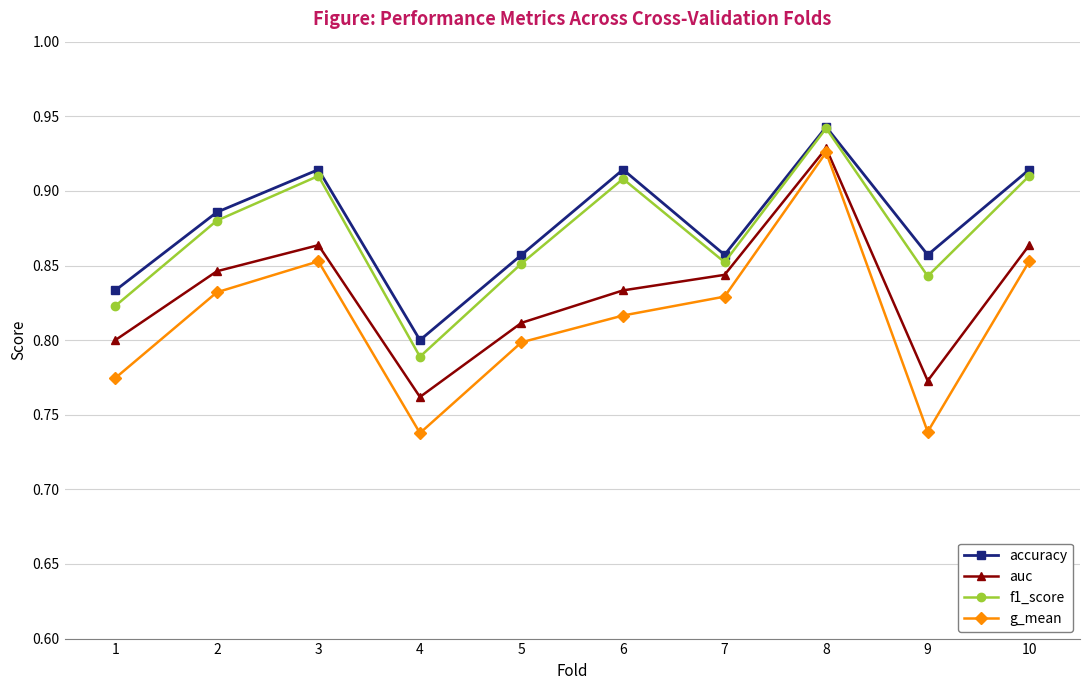

How many lines are shown in the chart?

4